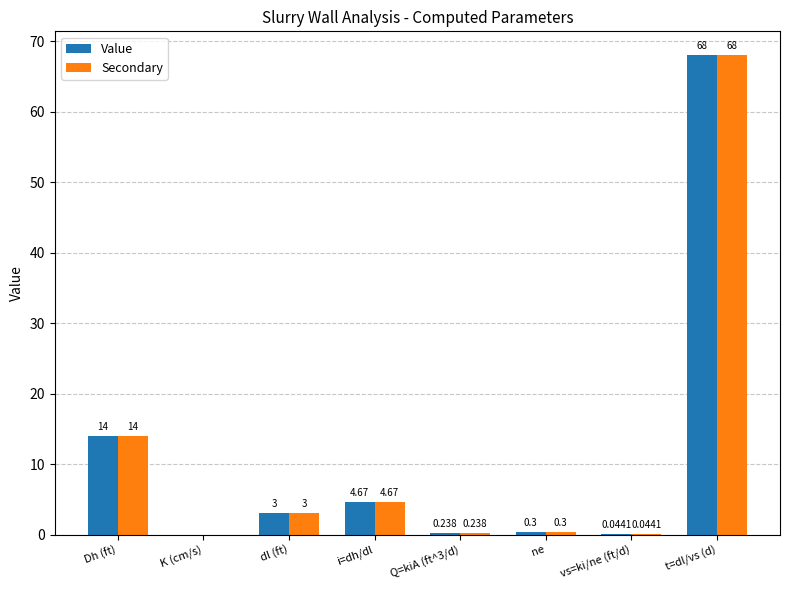

At which label is Value closest to 34?

Dh (ft)